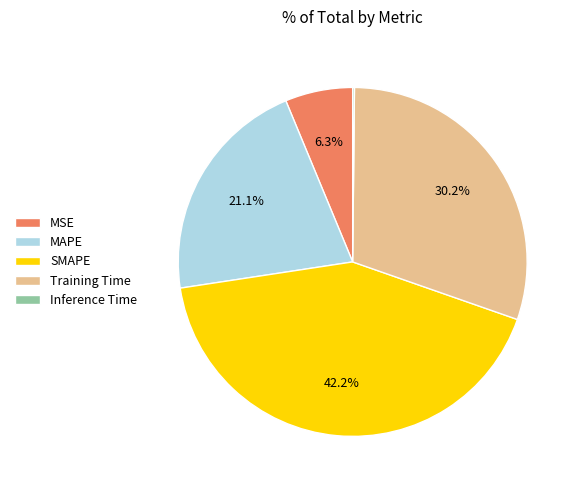

What is the largest slice in the pie chart?

SMAPE